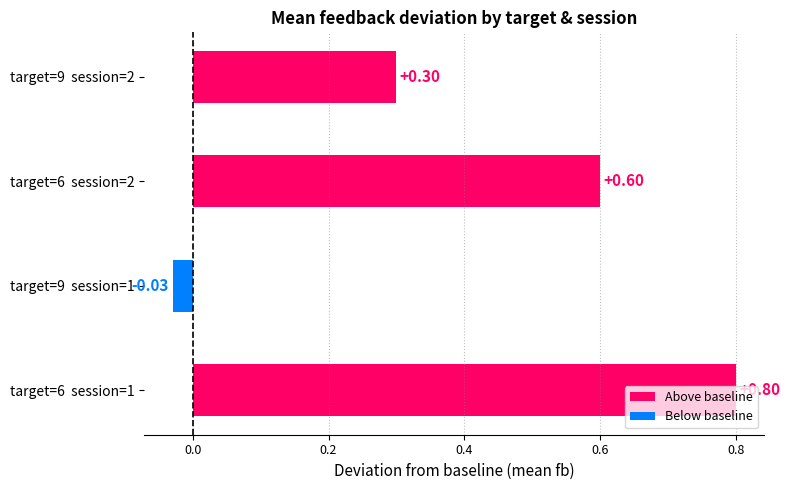

List the labels in order of value, smallest first.

target=9  session=1, target=9  session=2, target=6  session=2, target=6  session=1